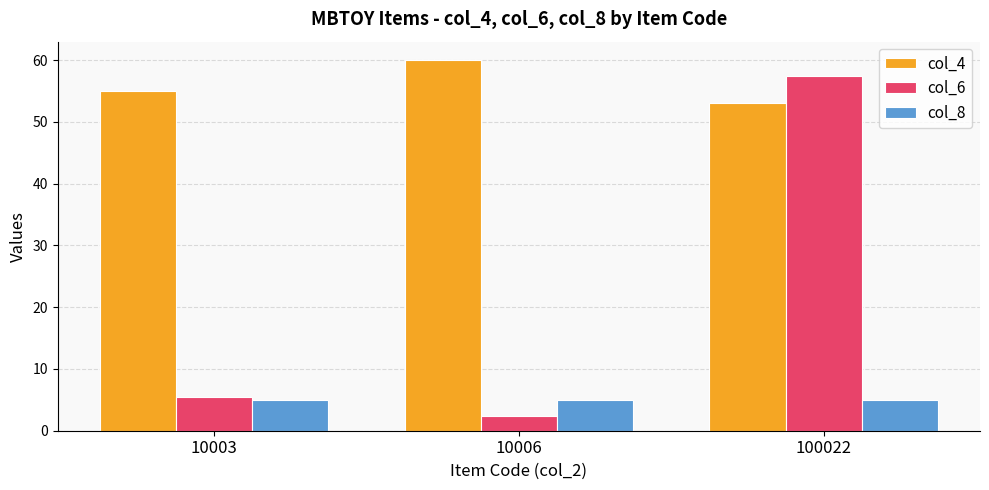

Read the col_6 value at 10003.

5.4